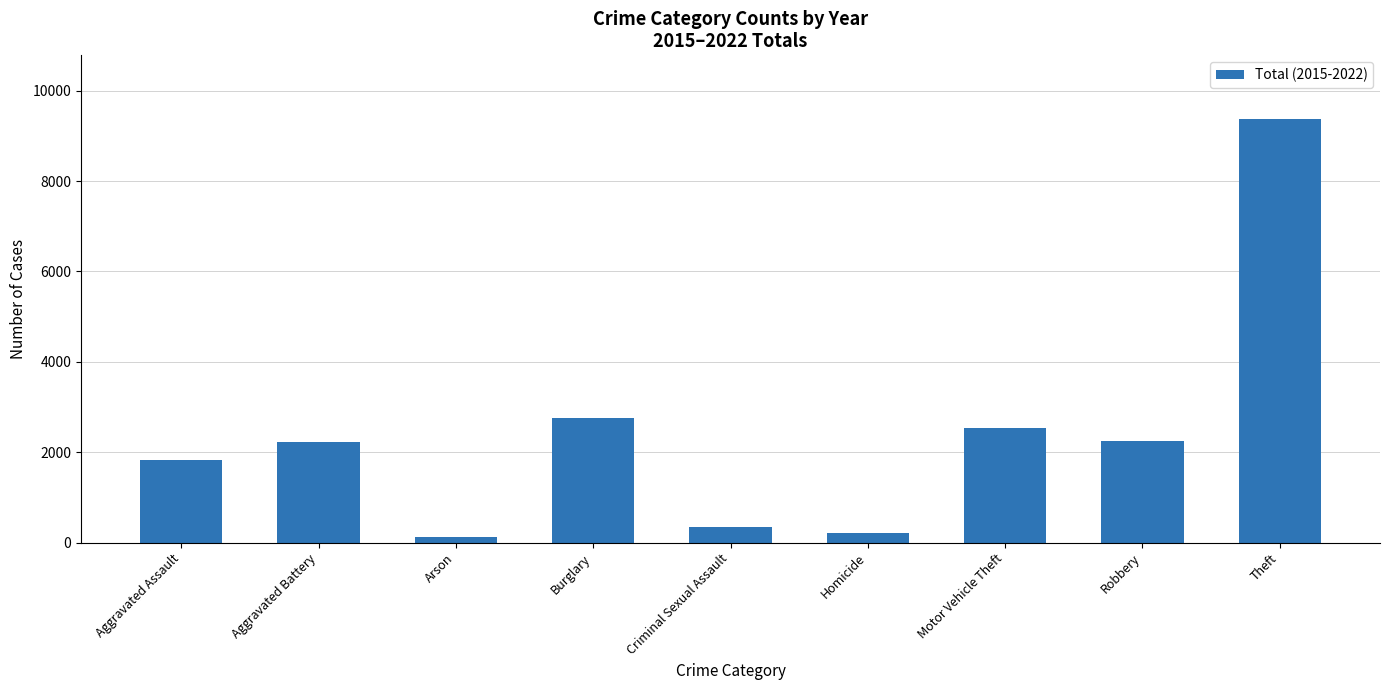

At which label is the value closest to 4747?

Burglary